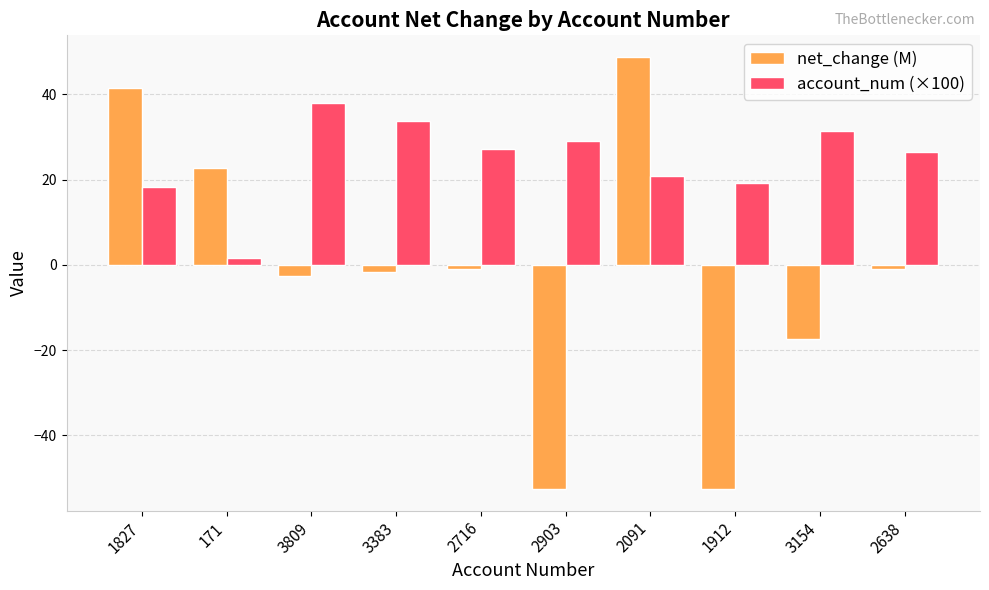

At which category is the sum across all series the highest?

2091